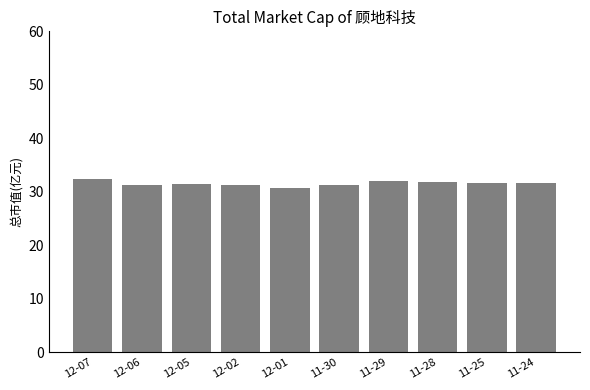

At which label does the data first exceed 31?

12-07